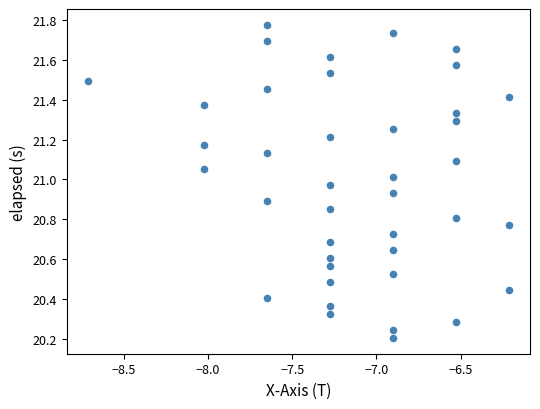

What is the range of X values (max minus min)?

2.5